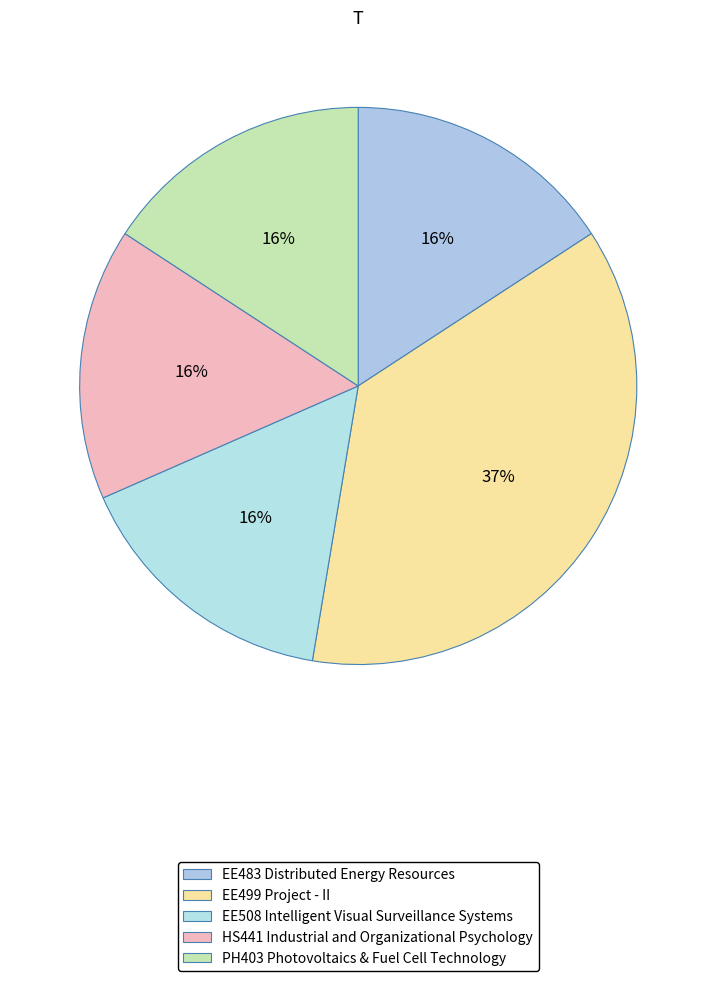

Count the number of slices in the pie.

5